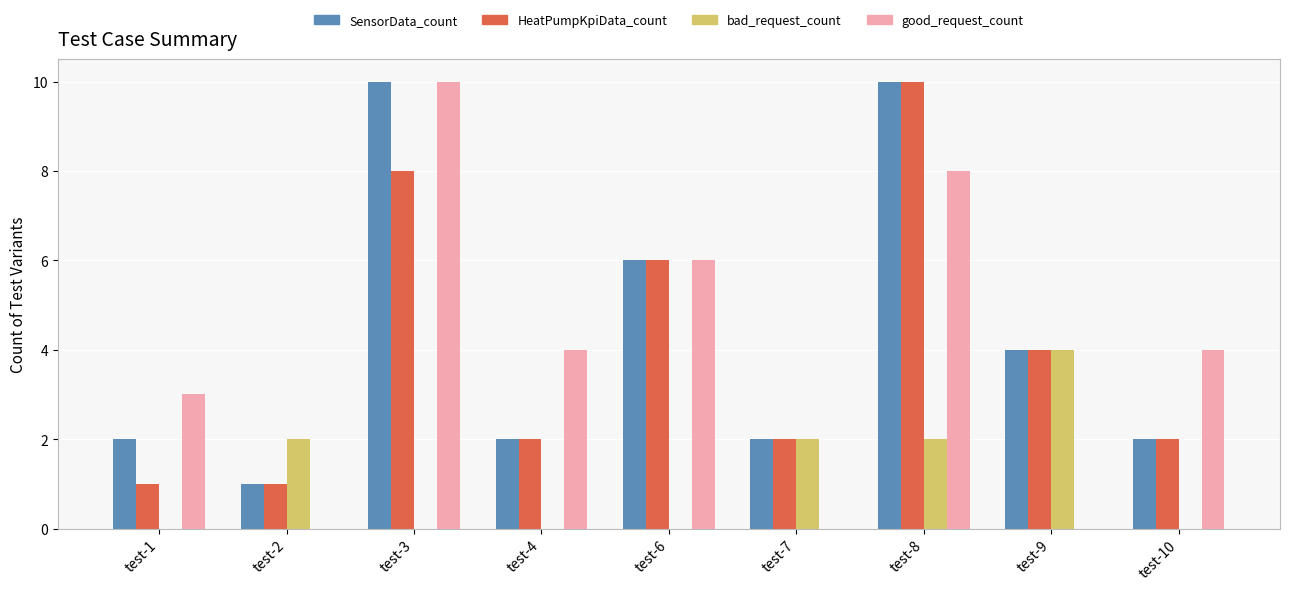

How many distinct data groups are displayed?

4